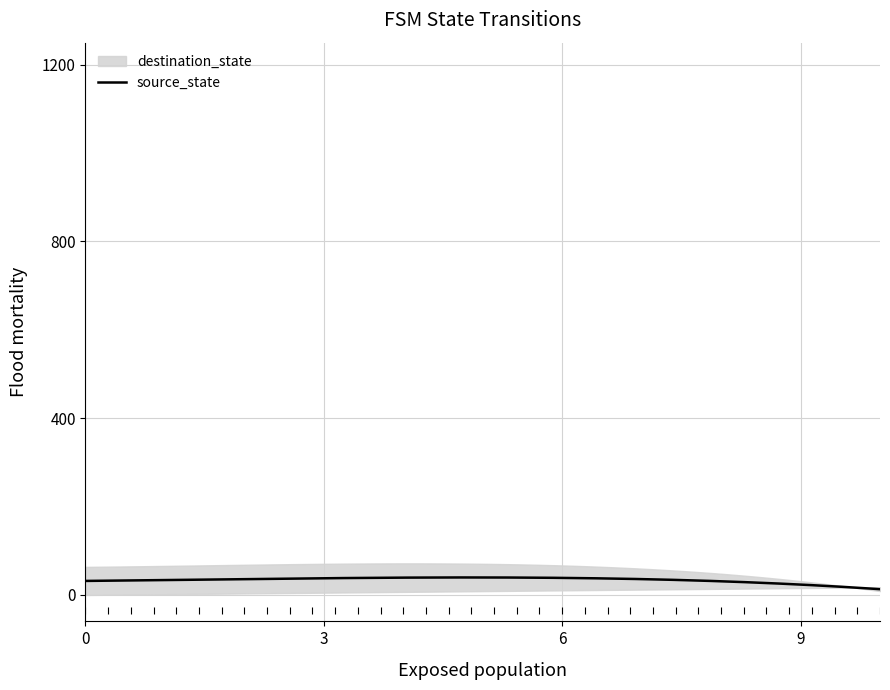

The value of destination_state at 5 is 63. True or false?

True